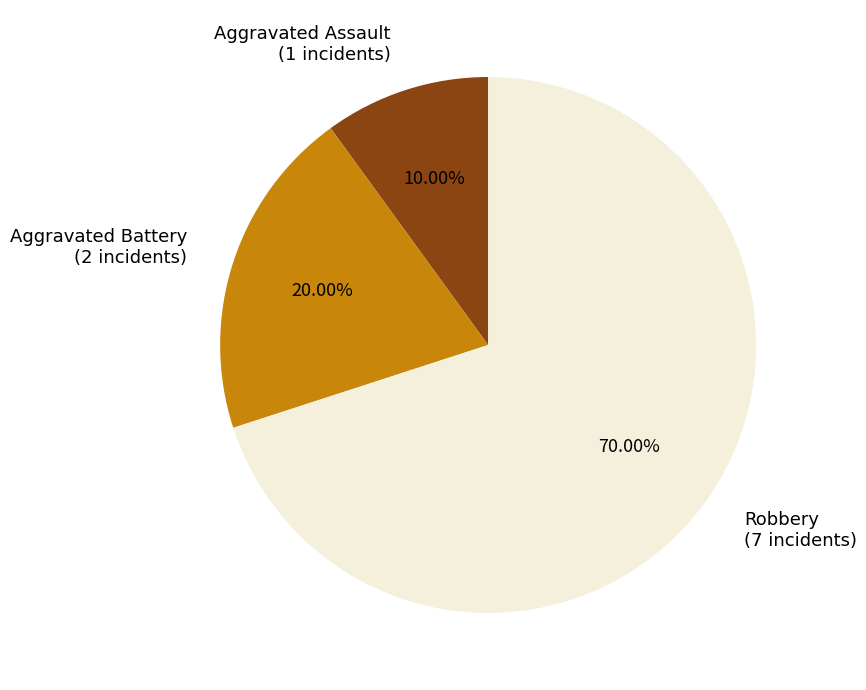

To the nearest percent, what is the average slice percentage?

33%